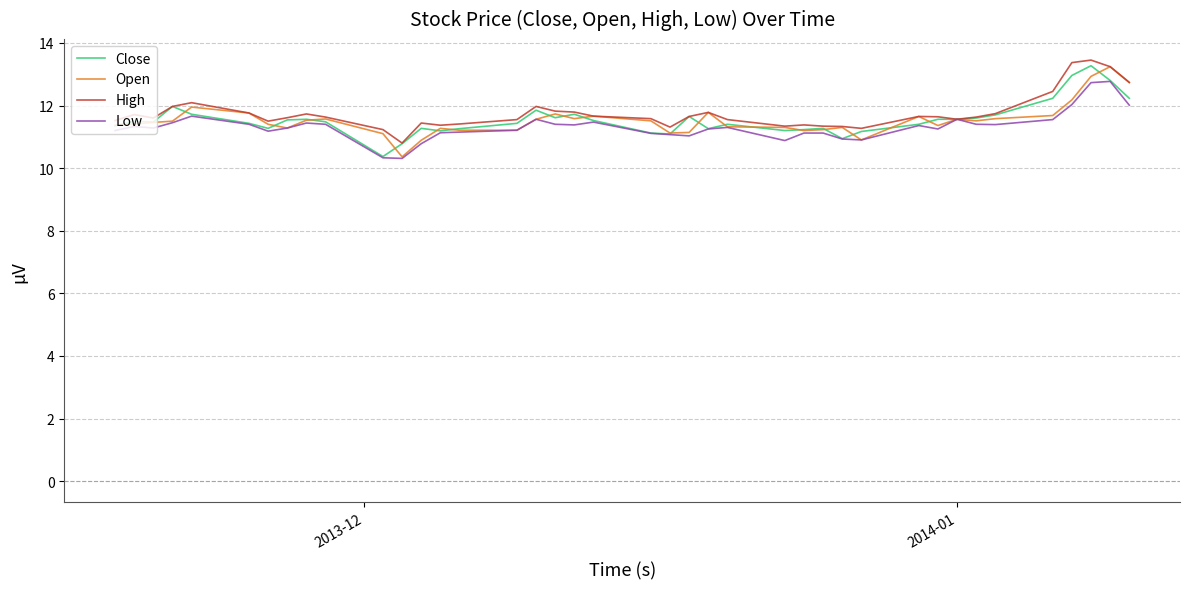

What is the lowest value of the High series?

10.8